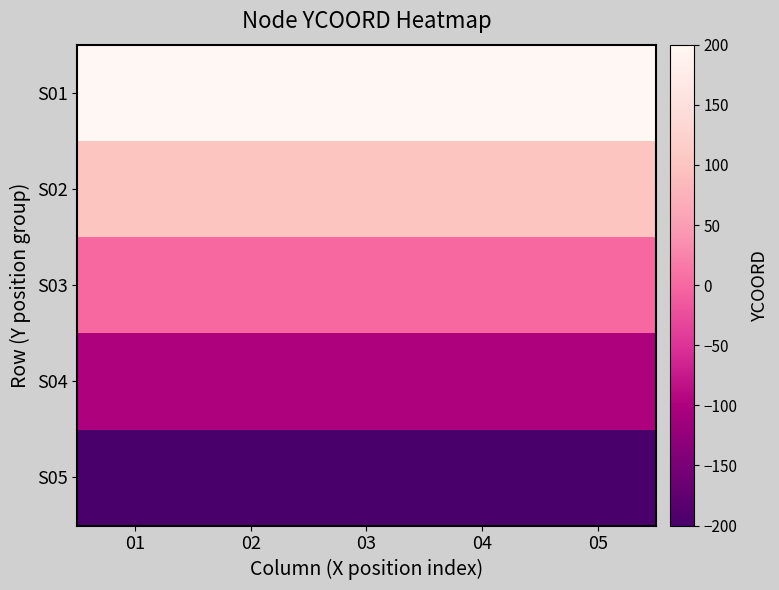

Which series has the largest total across all categories?

S01